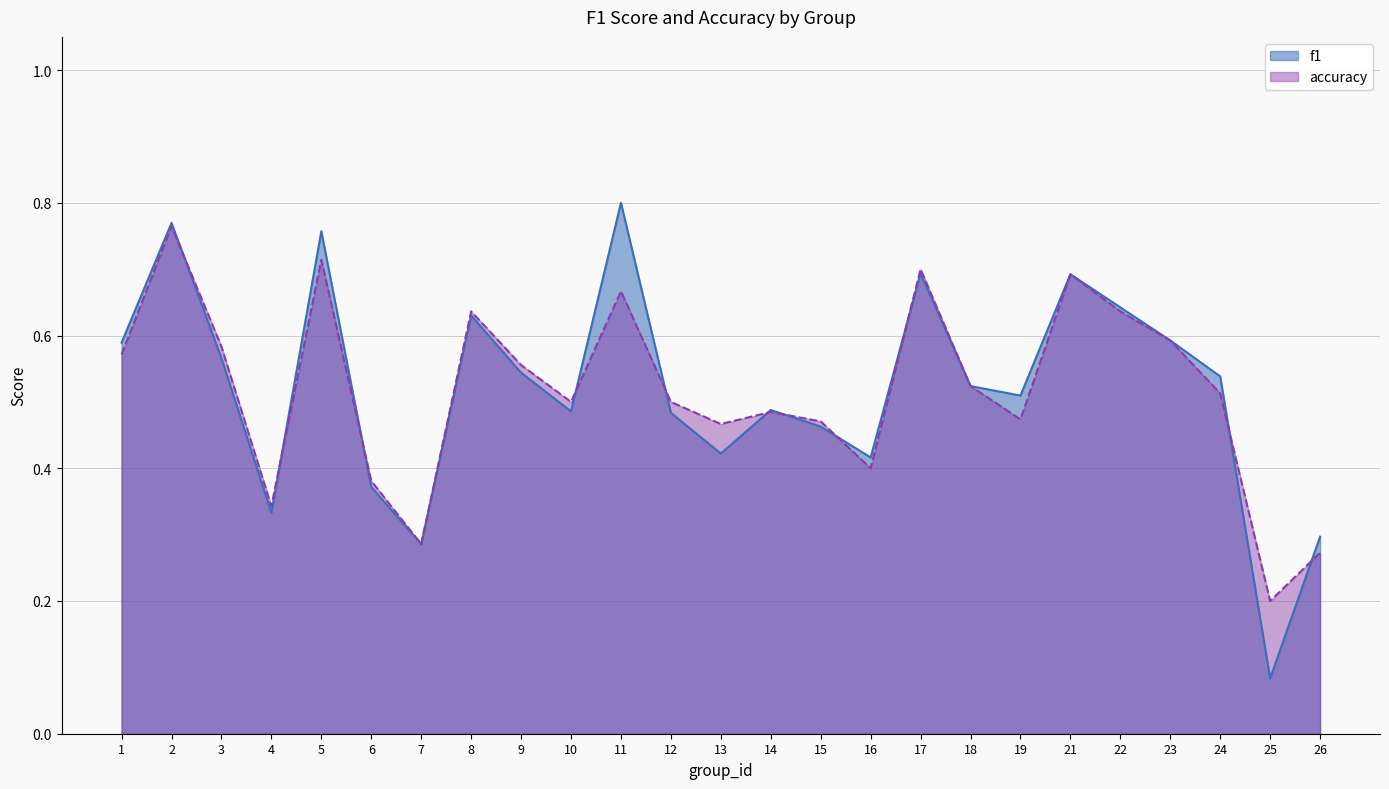

What is the sum of all accuracy values?

12.9